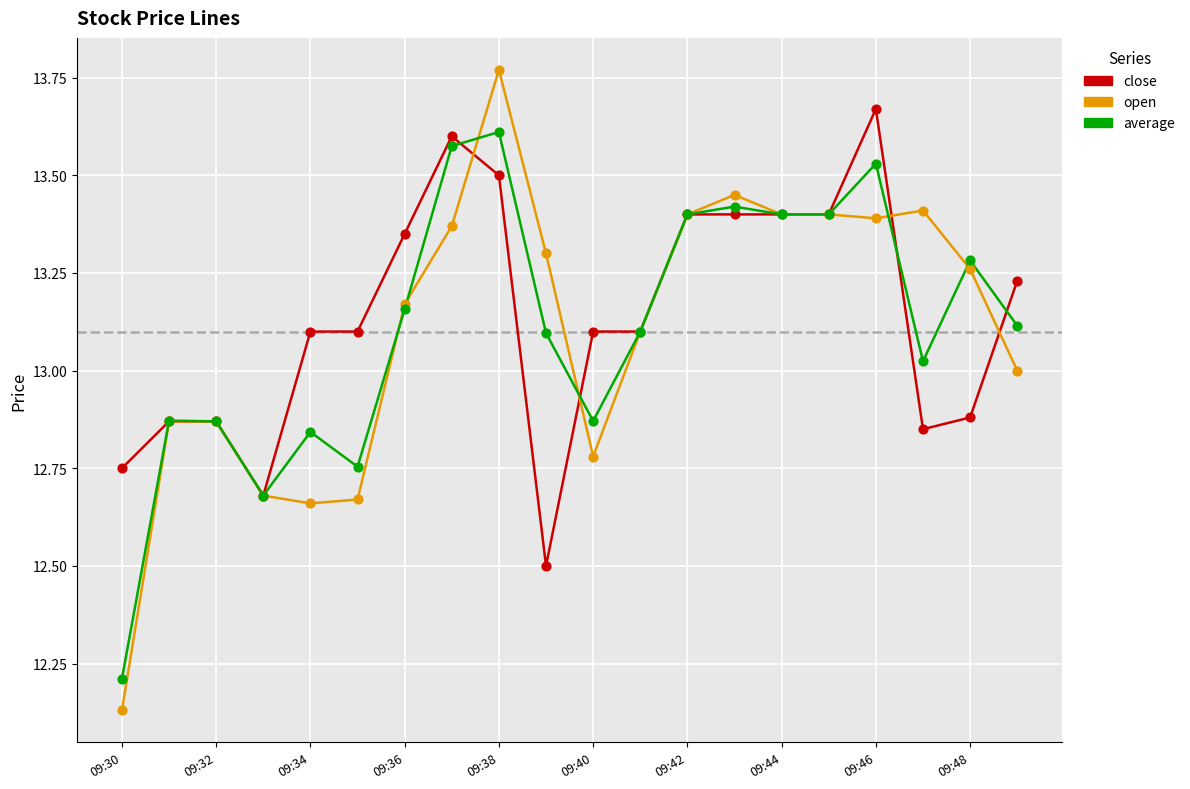

What is the lowest value of the close series?

12.5